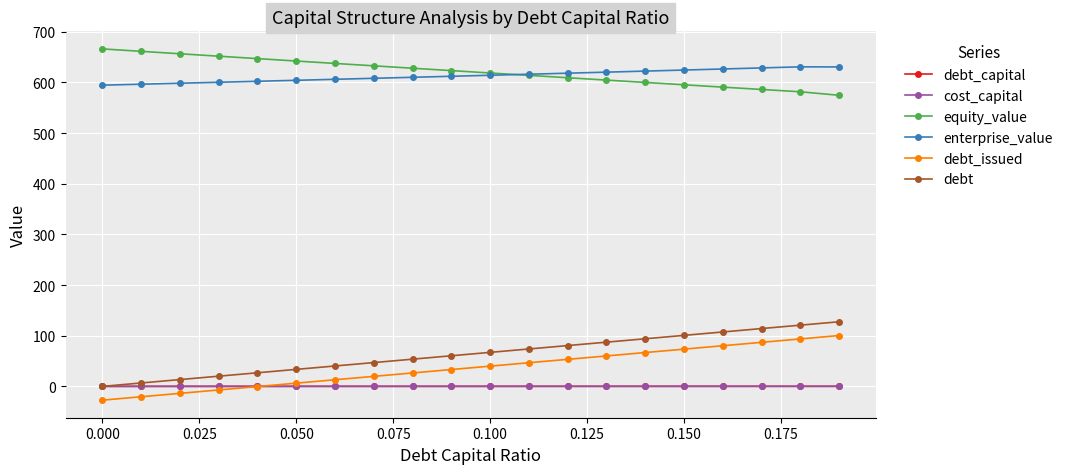

What is the value of the enterprise_value point at the 7th from the left?

606.1